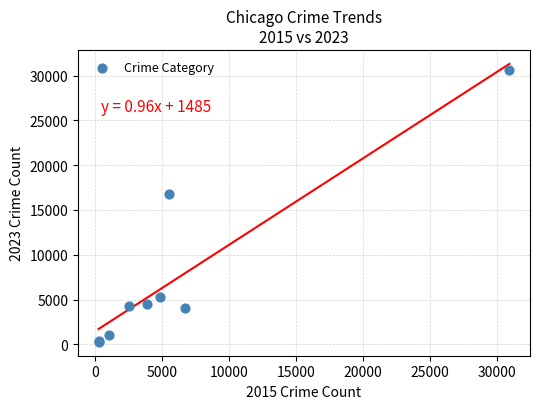

What Y value in the scatter plot is closest to 15452?

16727